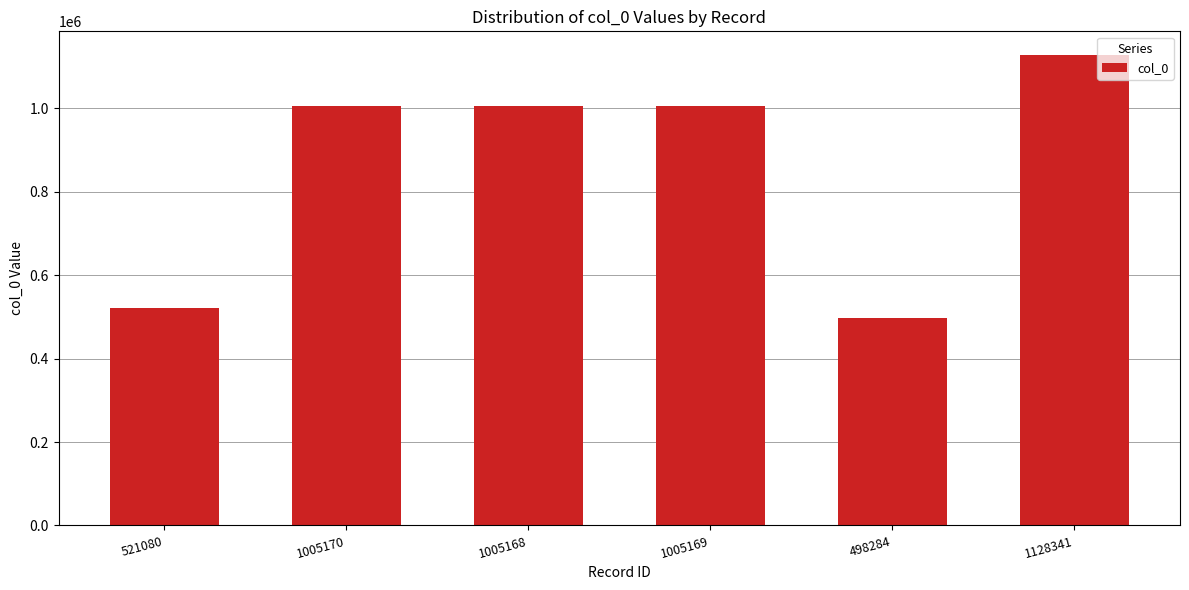

Which has a higher value, 1005170 or 1128341?

1128341